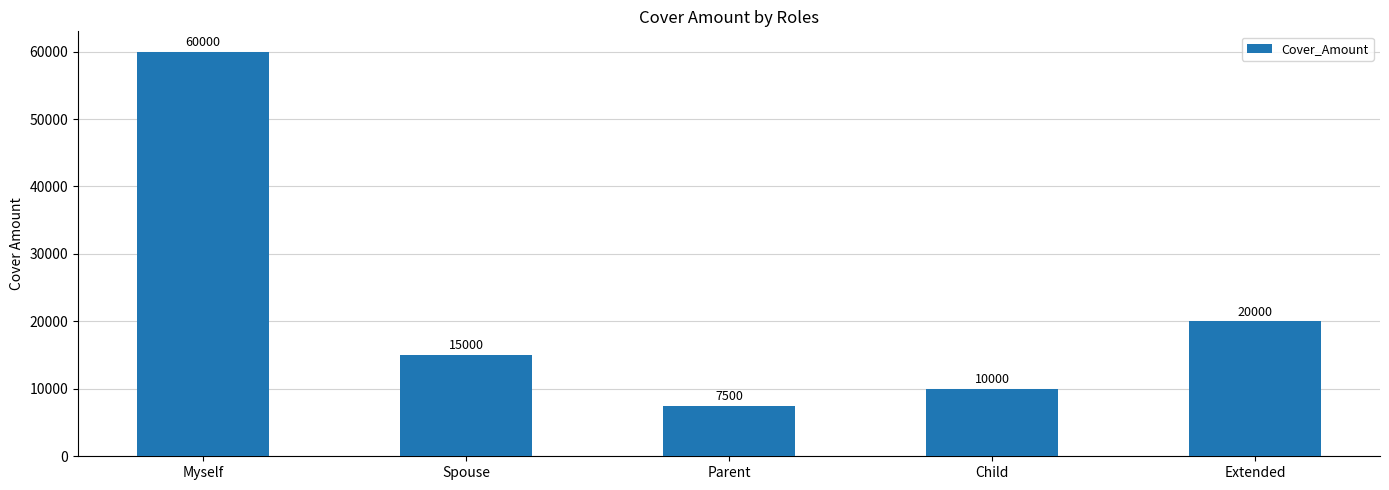

Reading left to right, what are all the values shown in this chart?

Myself=60000	Spouse=15000	Parent=7500	Child=10000	Extended=20000